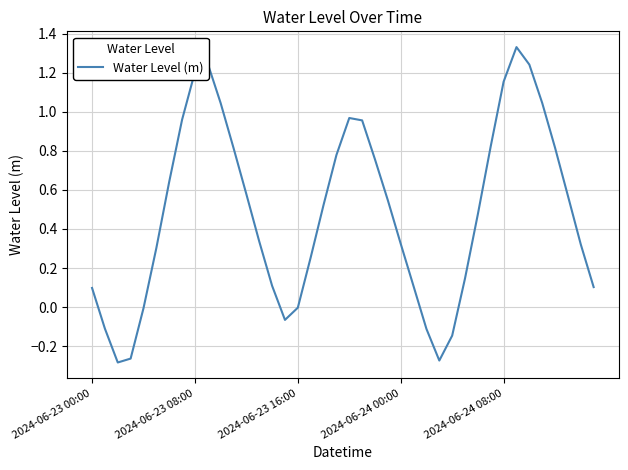

How many lines are shown in the chart?

1